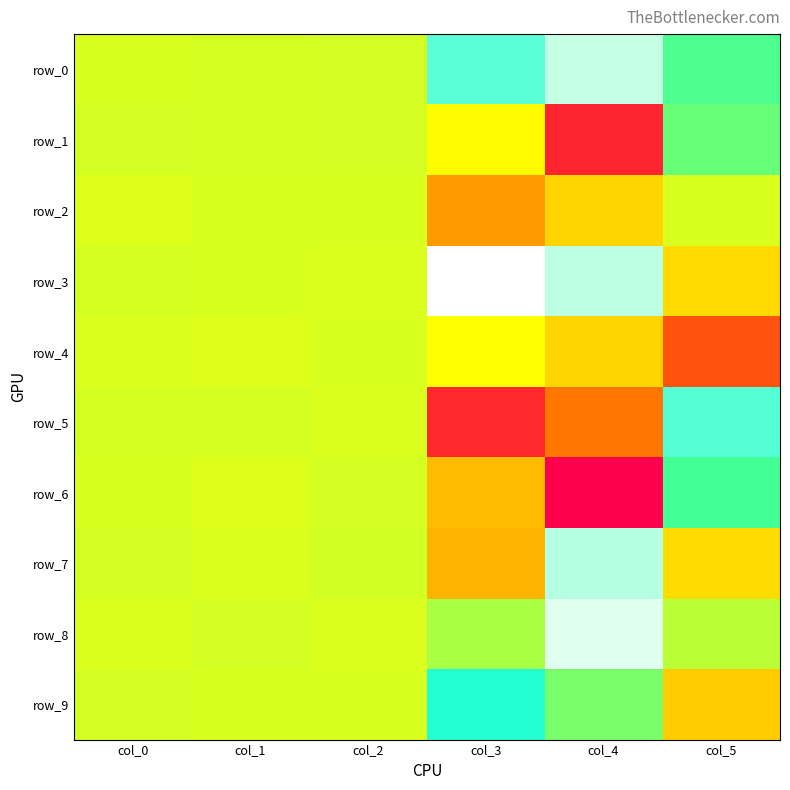

How many categories are shown in the chart?

6